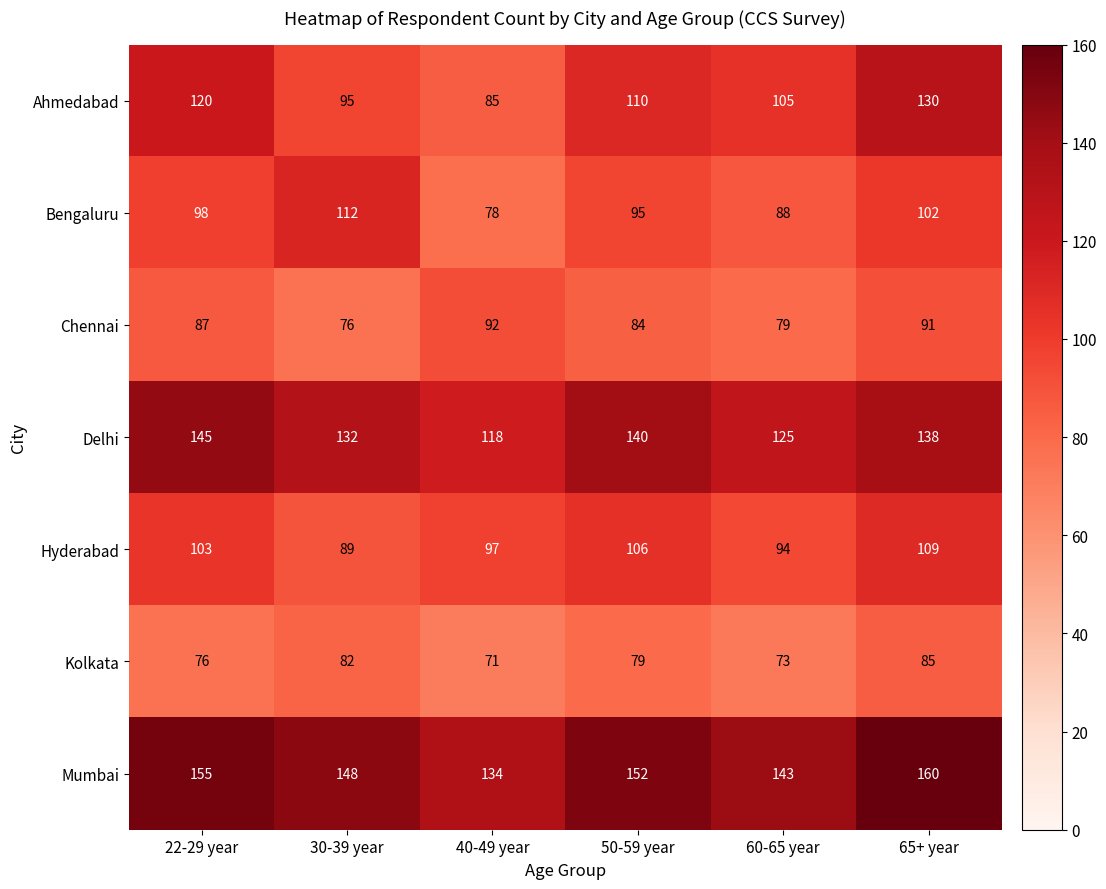

Where is Kolkata nearest to the value 78?

50-59 year